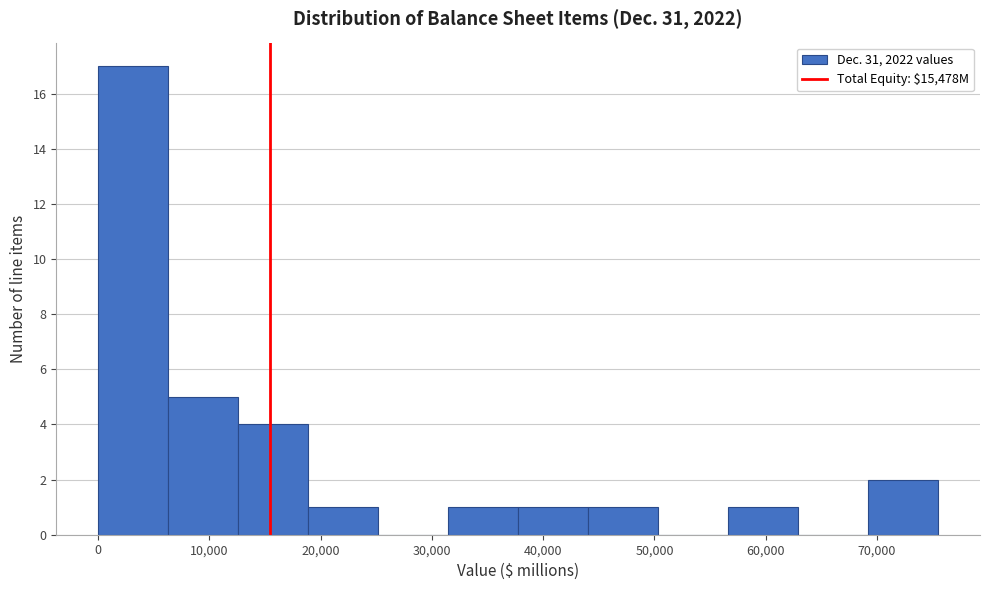

Reading left to right, list every bar in this chart as the range it spans on the x-axis followed by its height. Neither the bar edges nor the heights are printed on the chart, so give them approximately, as read against the axes.

0 to 6000: 17
6000 to 13000: 5
13000 to 19000: 4
19000 to 25000: 1
25000 to 31000: 0
31000 to 38000: 1
38000 to 44000: 1
44000 to 50000: 1
50000 to 57000: 0
57000 to 63000: 1
63000 to 69000: 0
69000 to 75000: 2